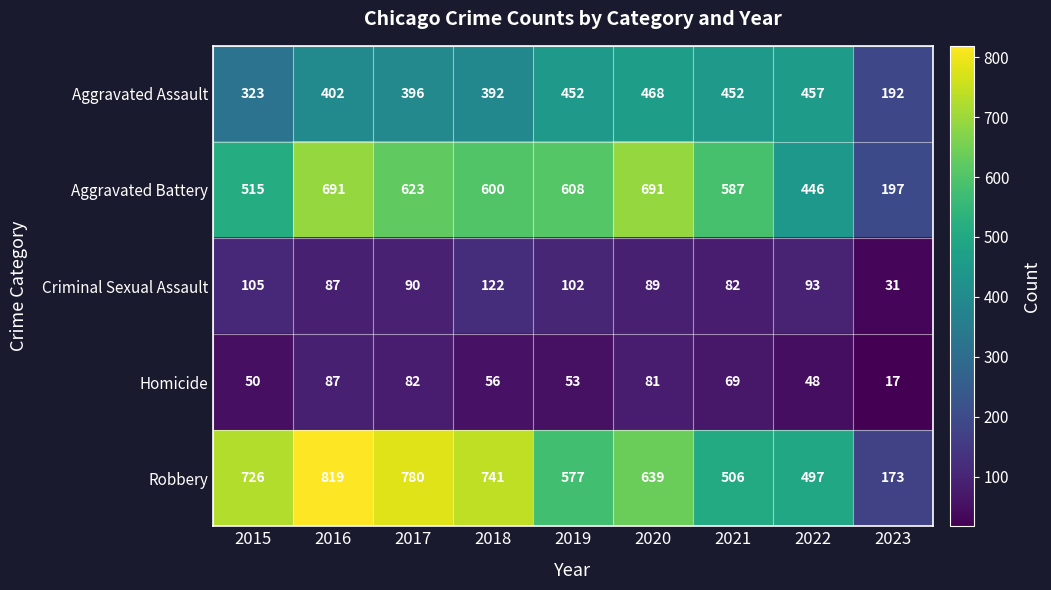

What is the sum of the Robbery values at 2022 and 2020?

1136